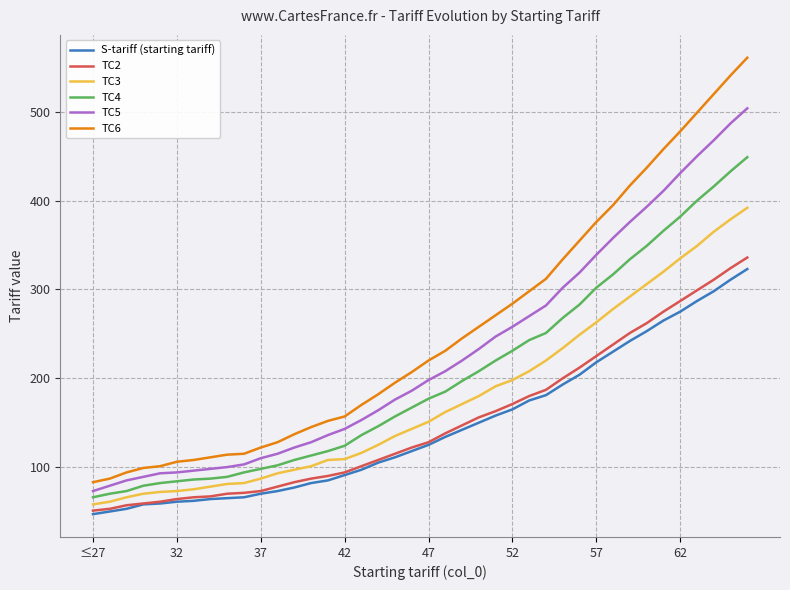

What is the average value of the TC4 series?

202